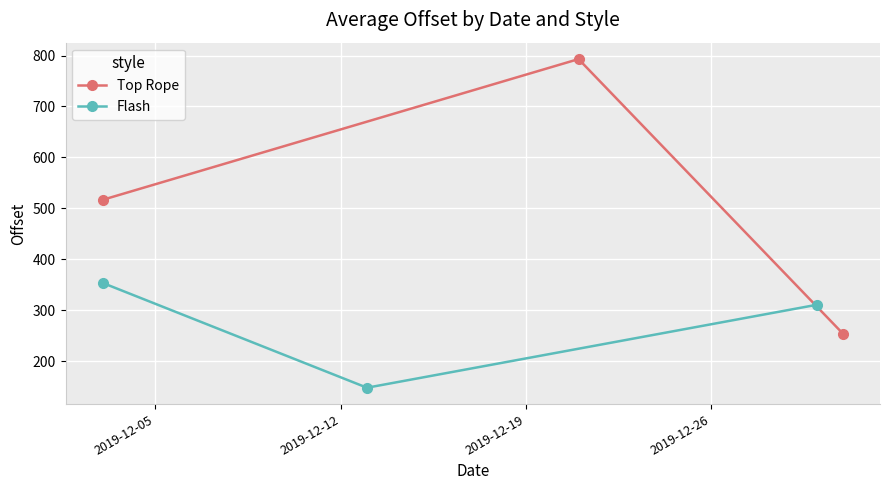

What is the value of the Top Rope point at the 1st from the left?

516.6